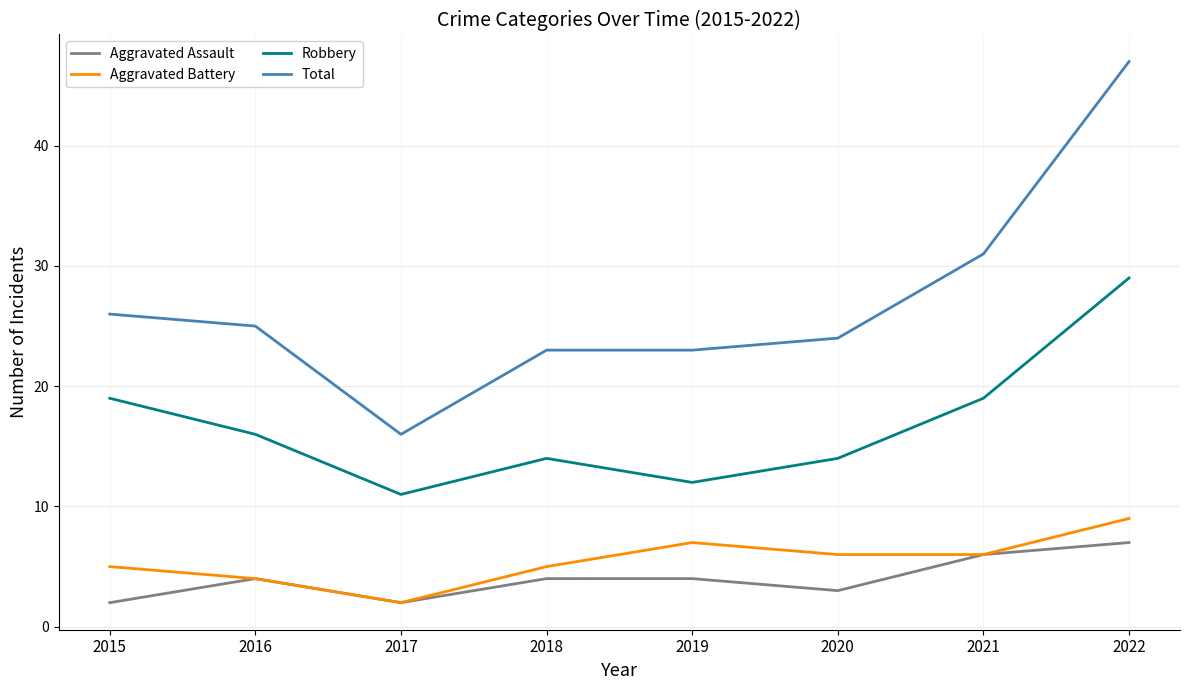

What is the spread (max minus min) of values at 2019?

19